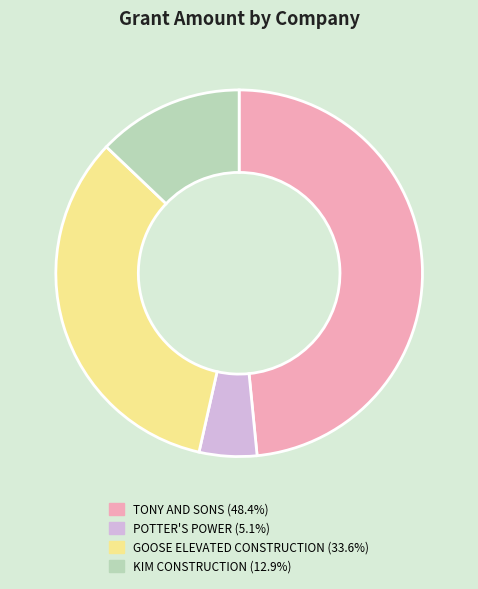

Rank the categories by value from lowest to highest.

POTTER'S POWER, KIM CONSTRUCTION, GOOSE ELEVATED CONSTRUCTION, TONY AND SONS